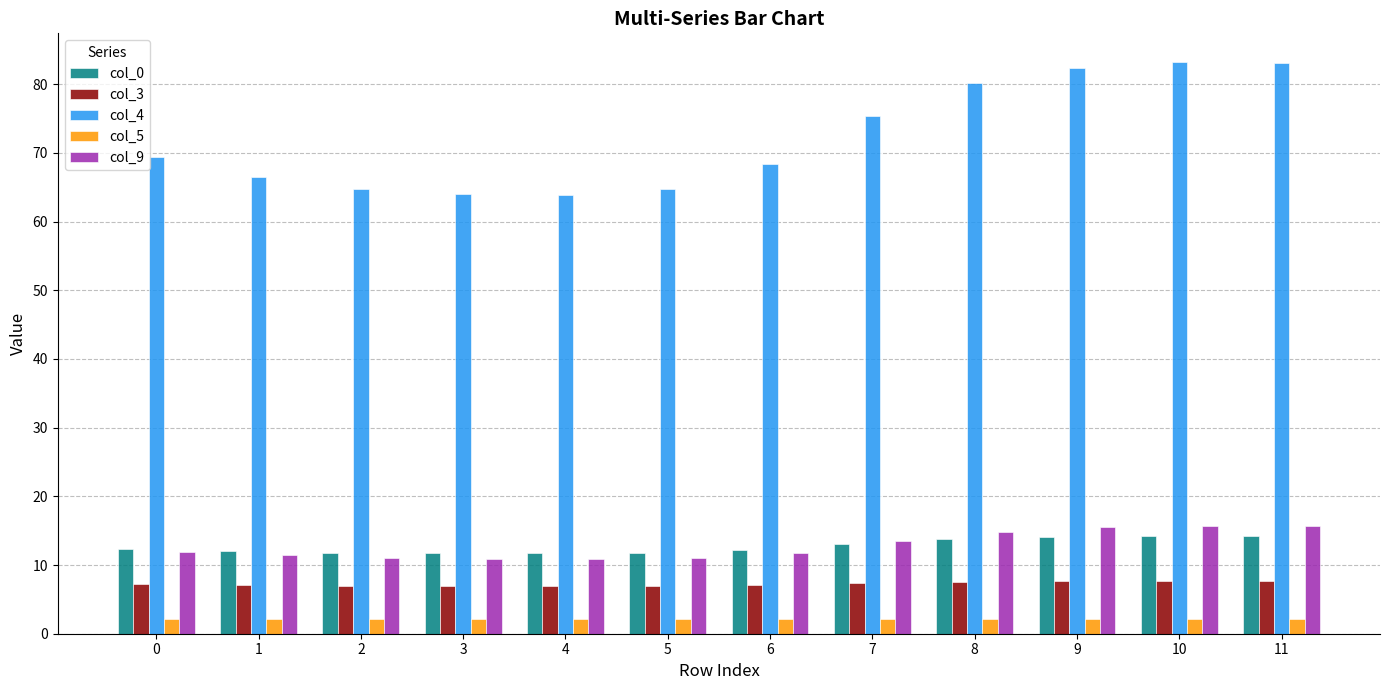

What is the approximate value of col_0 at 5?

11.8